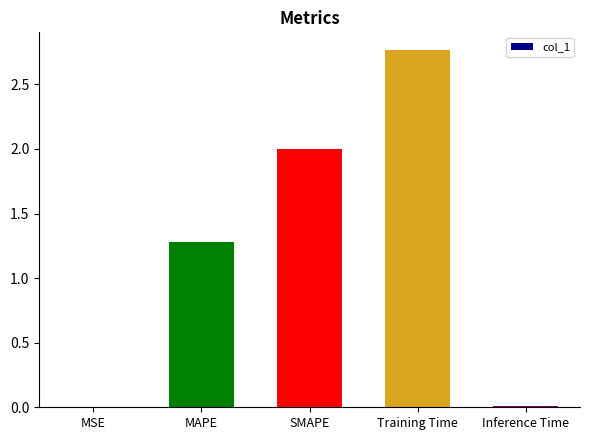

What is the sum of all values?

6.1